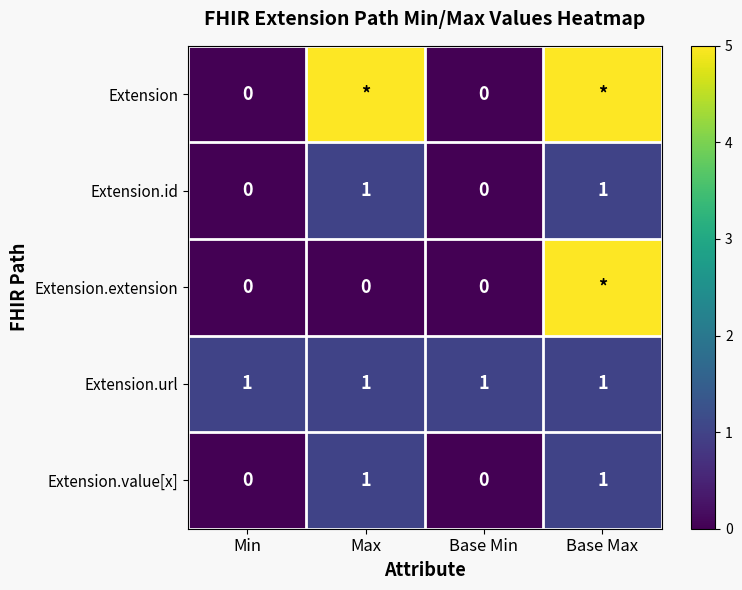

True or false: Extension.id has a value of 0 at Min.

True